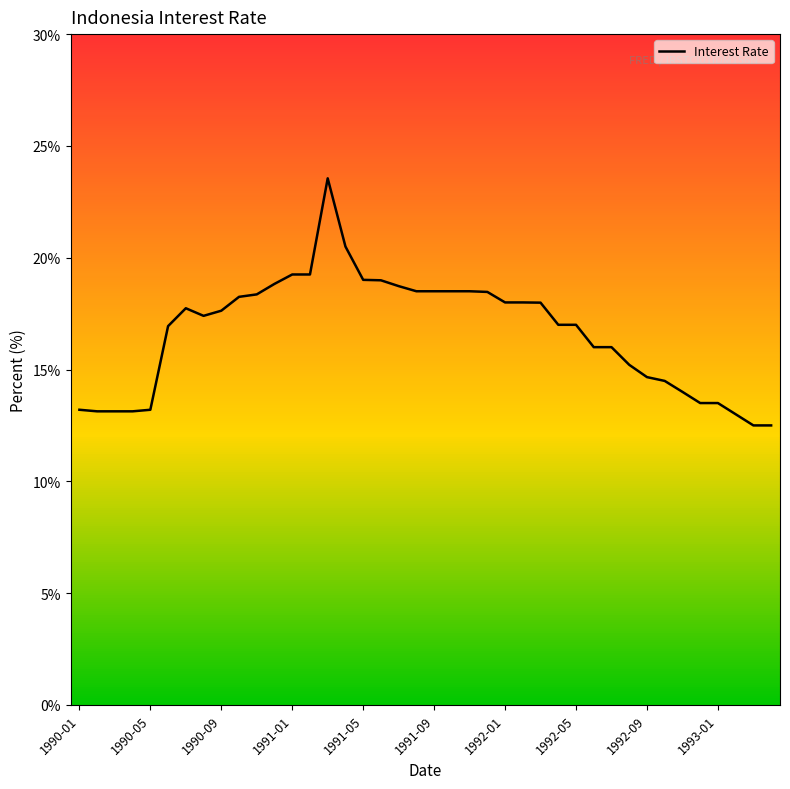

Does the chart have visible grid lines?

No